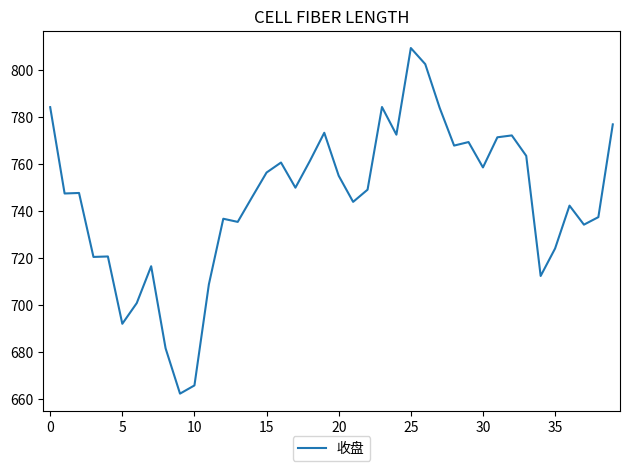

What is the minimum value shown in the chart?

662.1